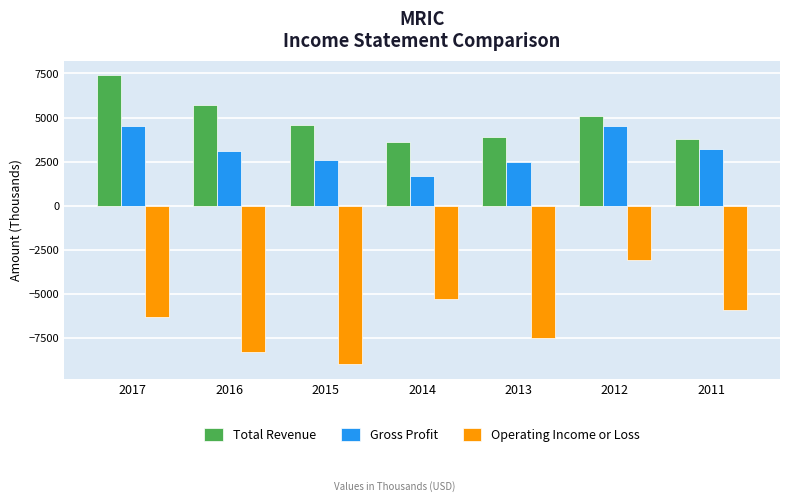

How many values in the Operating Income or Loss series exceed -6300?

3